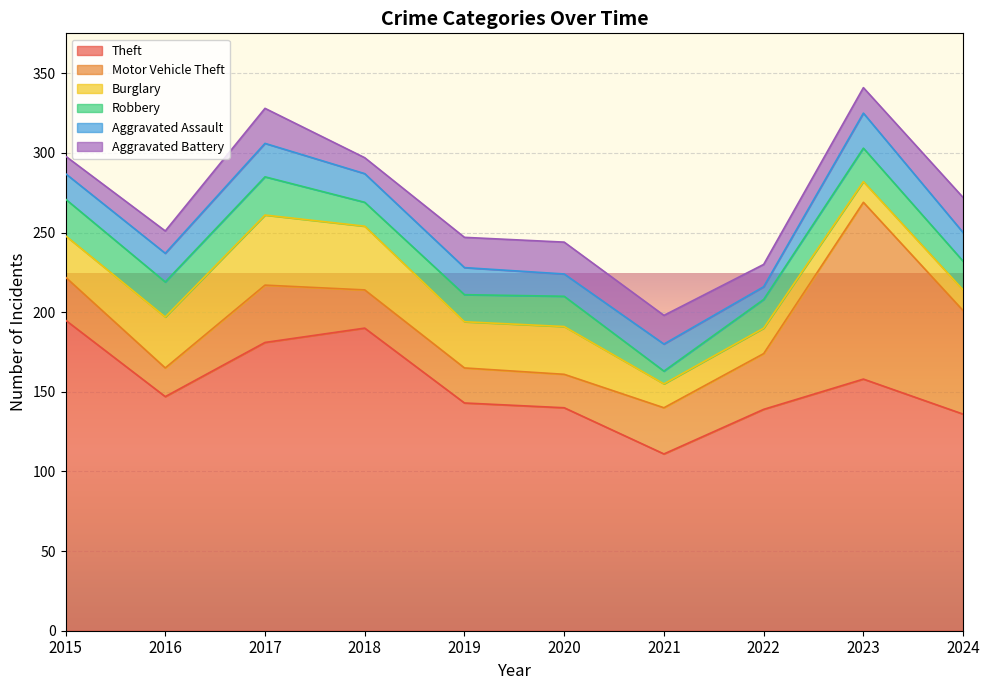

Which series has the largest total across all categories?

Theft